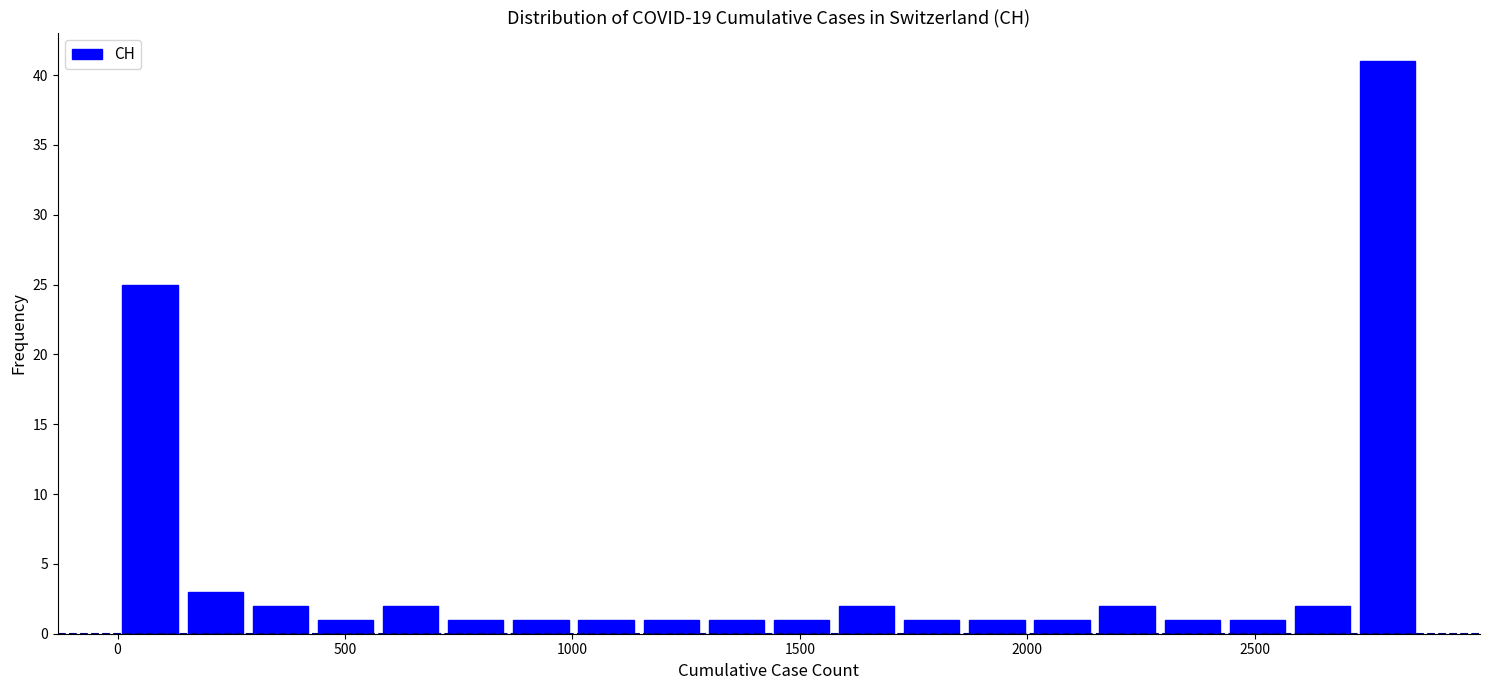

Around what value on the x-axis is the tallest bar? Give the approximate position of its centre, as read against the axis.

2800